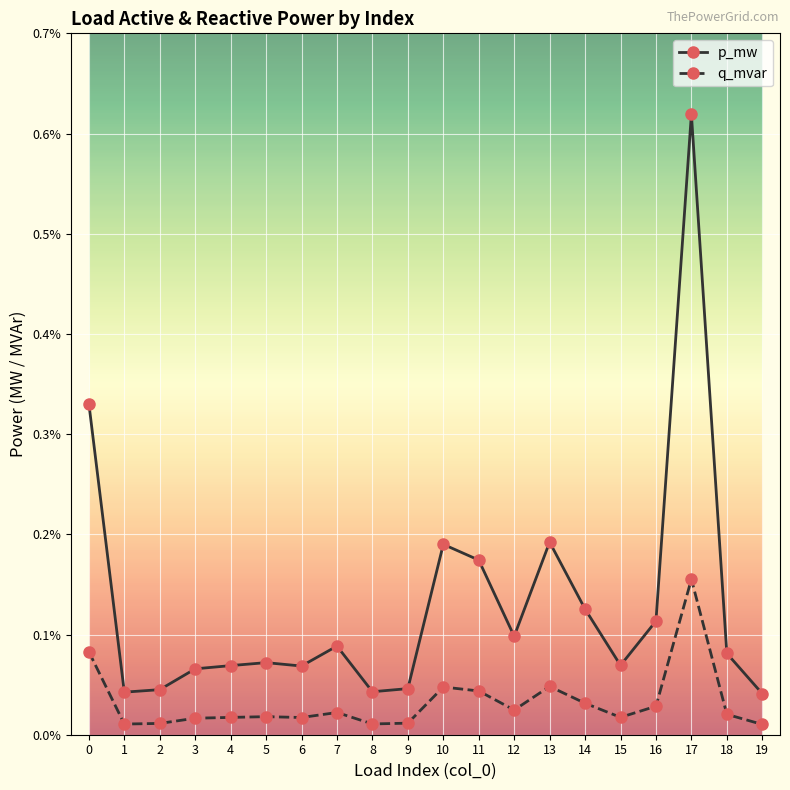

List the series in order of their peak value, lowest first.

q_mvar, p_mw